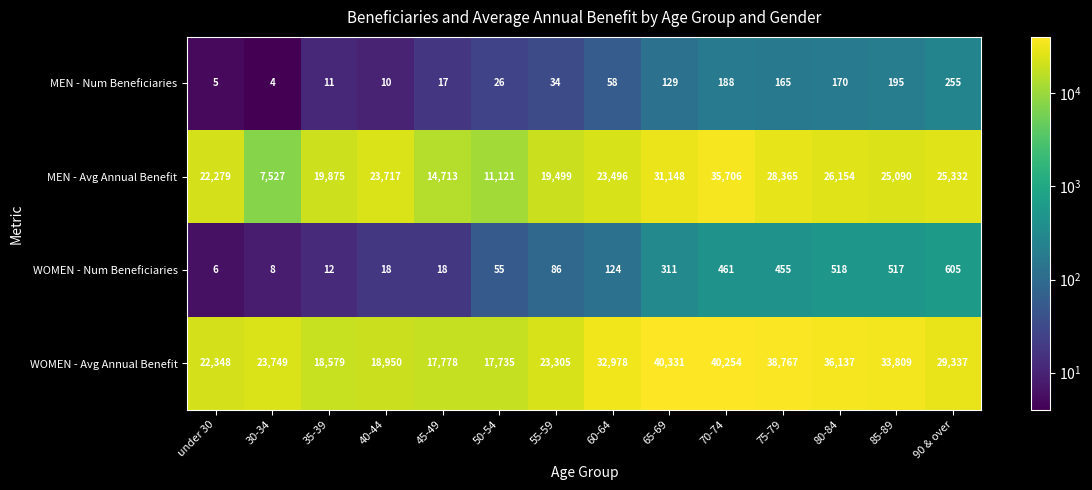

At which label is WOMEN - Avg Annual Benefit closest to 29033?

90 & over